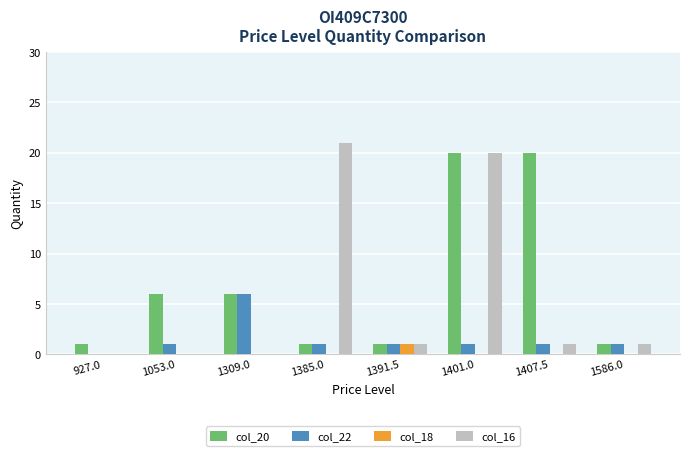

The value of col_16 at 1053.0 is -8. True or false?

False